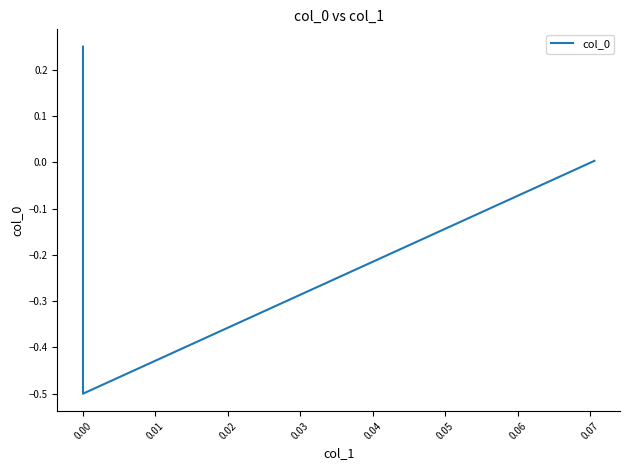

How many values are below zero?

1